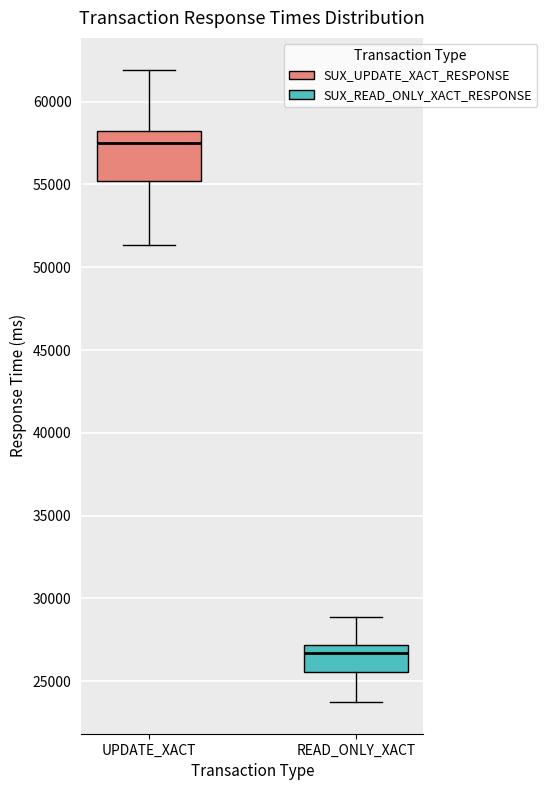

Reading left to right, read every box against the y-axis: the position of its median line, the range the box covers, and the ends of its whiskers. The values are not printed on the chart, so give them approximately, as read against the axis.

UPDATE_XACT: median 57500, box 55000 to 58000, whiskers 51500 to 62000
READ_ONLY_XACT: median 26500, box 25500 to 27000, whiskers 23500 to 29000